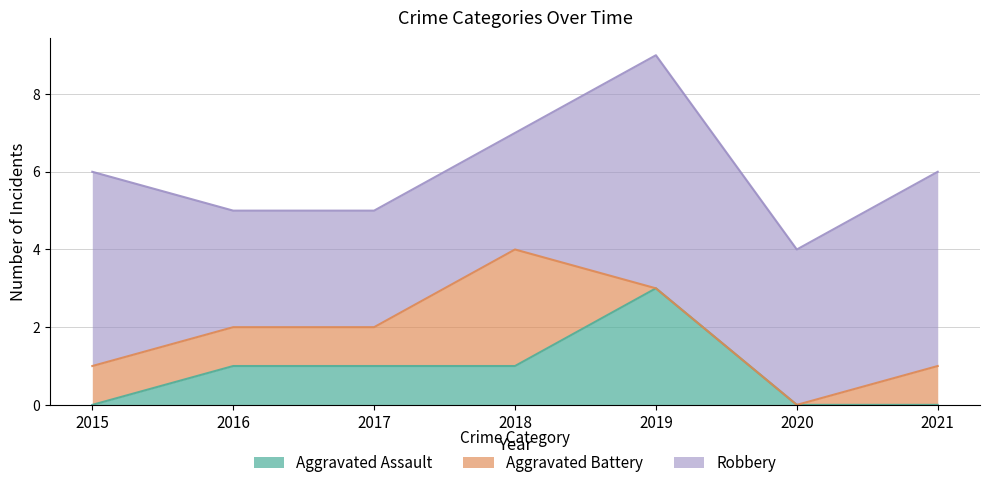

The value of Aggravated Assault at 2018 is 1. True or false?

True